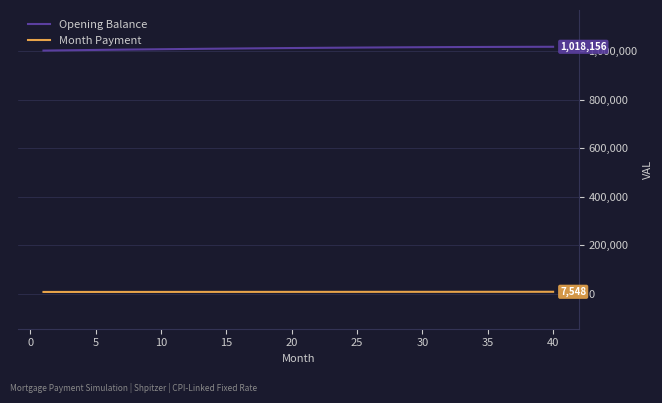

Which series has the largest total across all categories?

Opening Balance